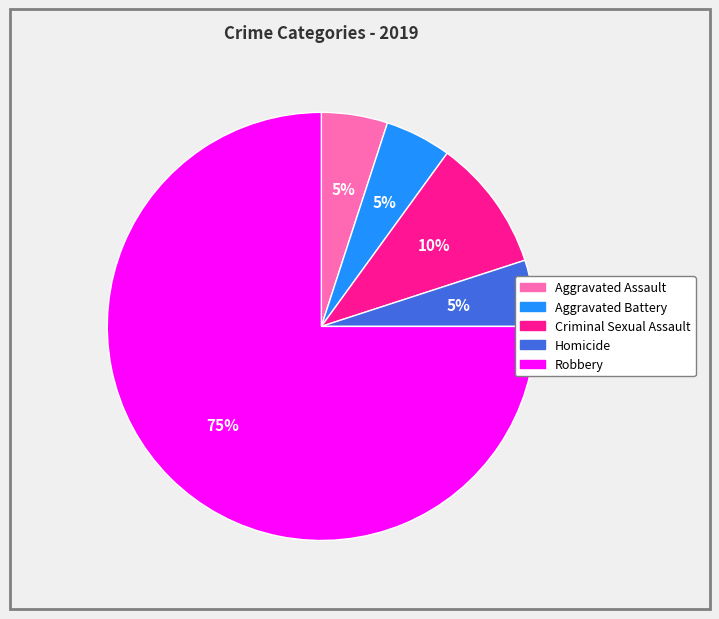

How many segments does this pie chart have?

5